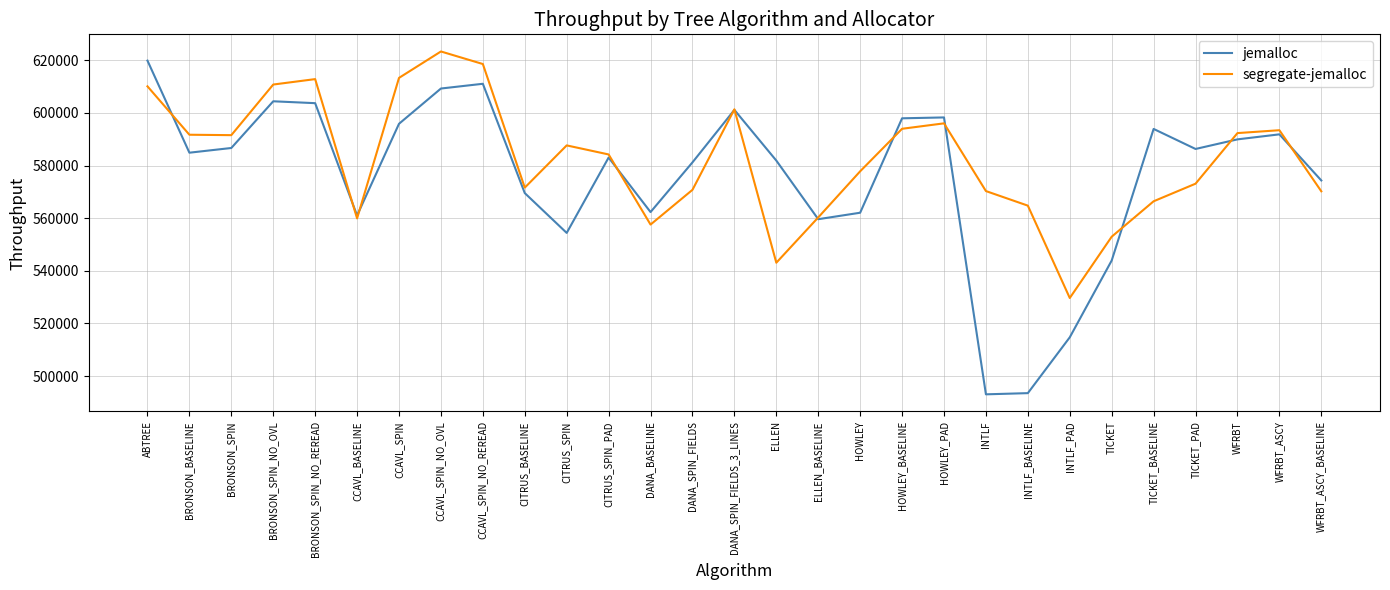

What is the difference between the maximum and minimum values in the segregate-jemalloc series?

93665.6